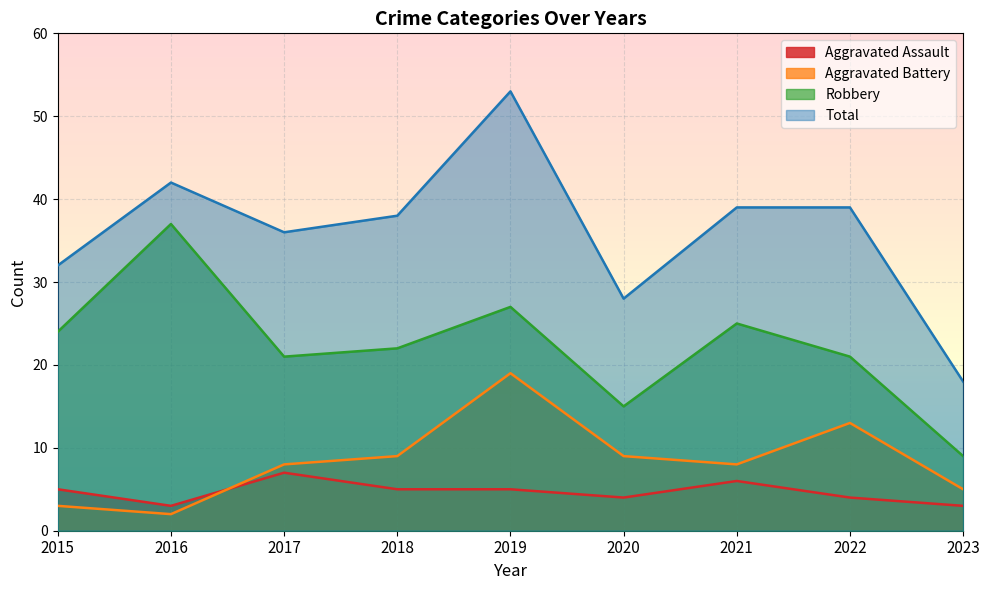

What is the smallest value displayed?

2